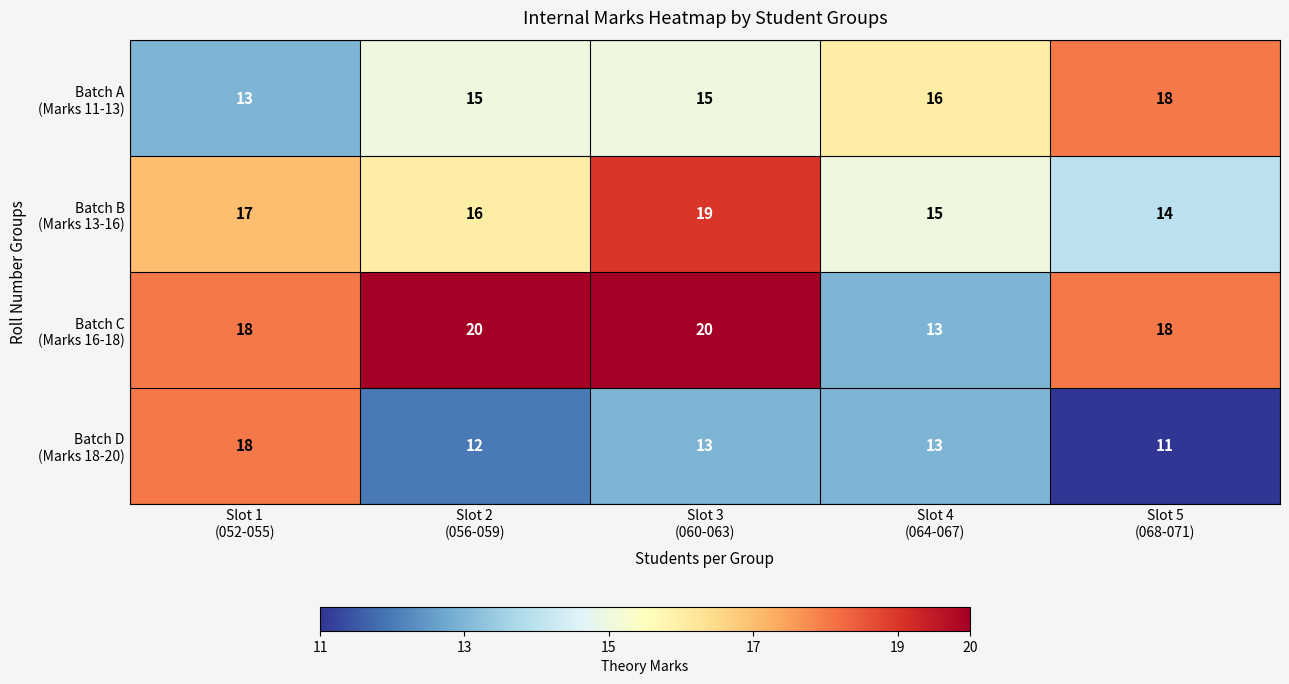

What is the minimum value shown in the chart?

11